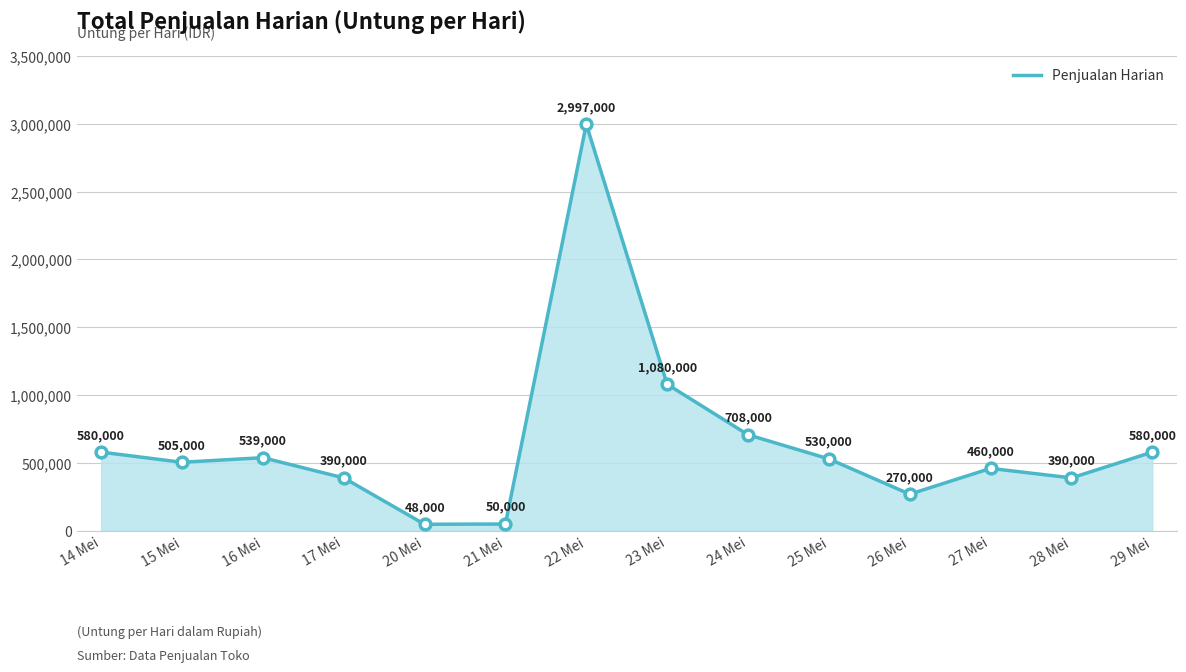

What is the ratio of the value at 17 Mei to the value at 27 Mei?

0.8